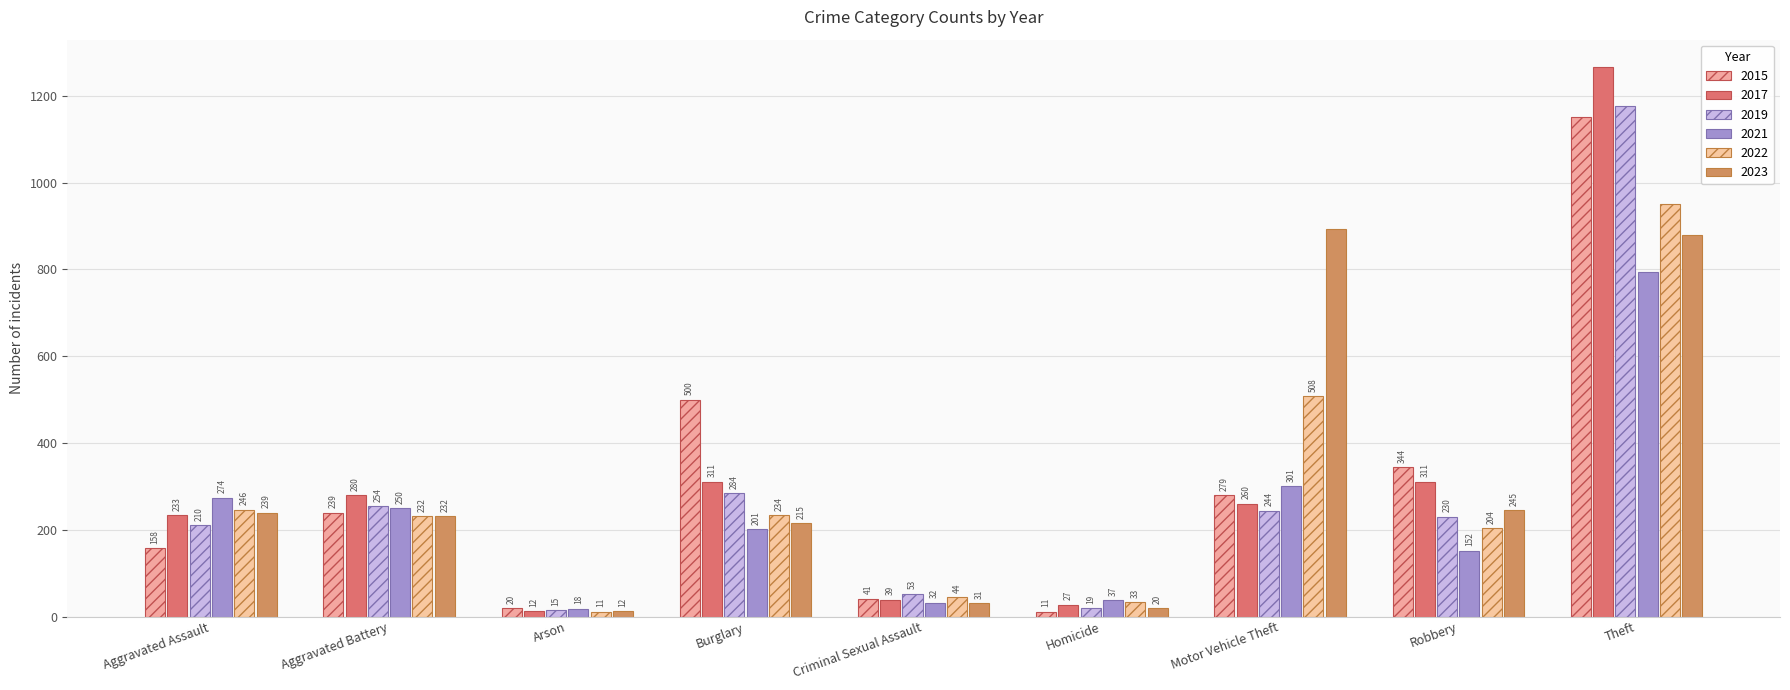

Does the chart contain any negative values?

No